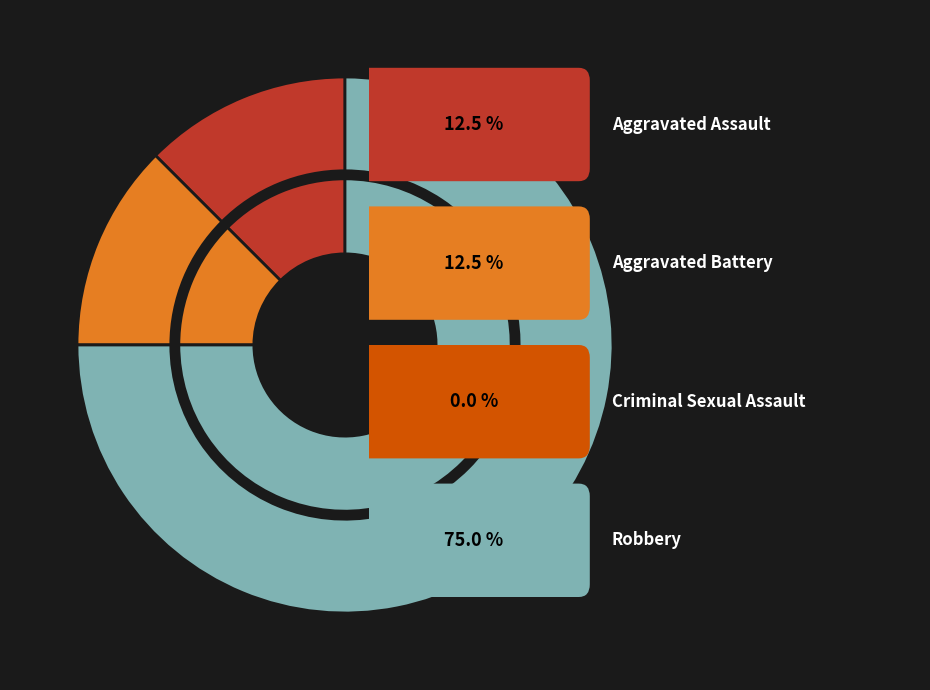

Between Aggravated Battery and Robbery, which is larger?

Robbery